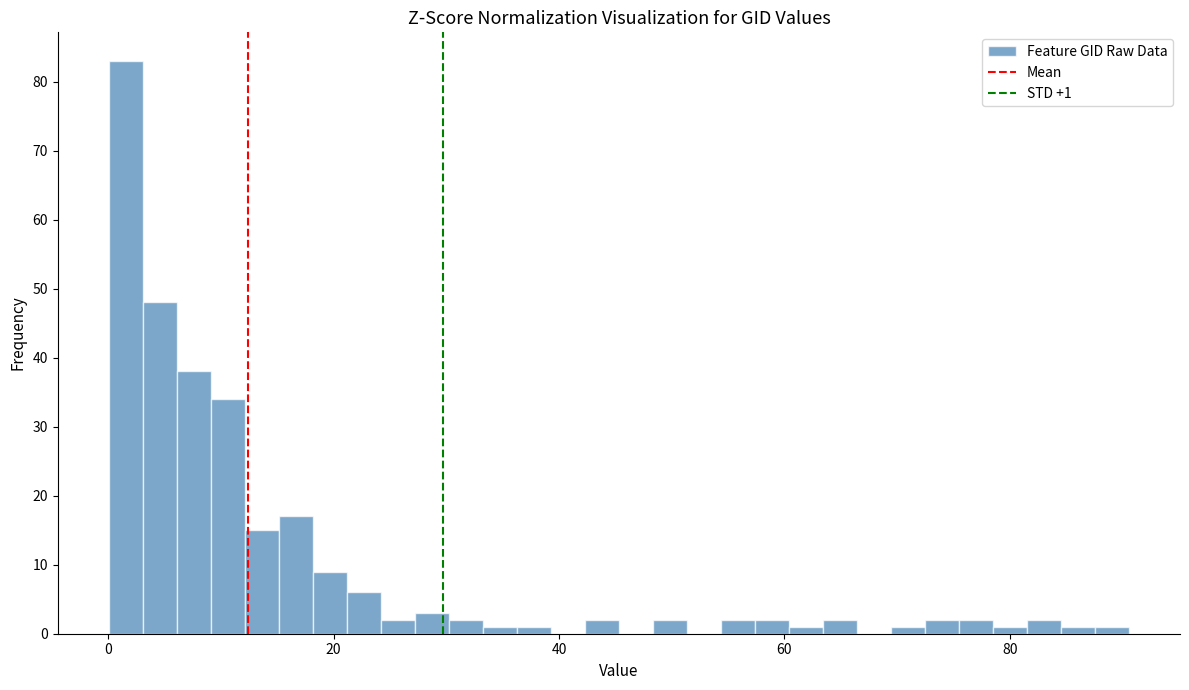

Around what value on the x-axis is the tallest bar? Give the approximate position of its centre, as read against the axis.

2